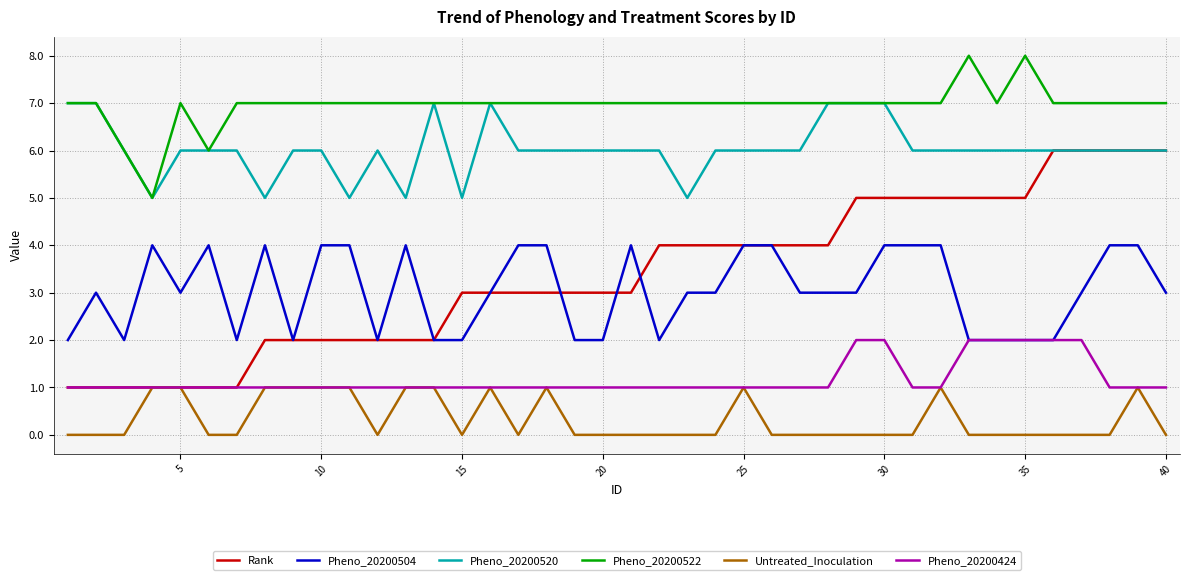

What are all the series names shown in the legend?

Rank, Pheno_20200504, Pheno_20200520, Pheno_20200522, Untreated_Inoculation, Pheno_20200424